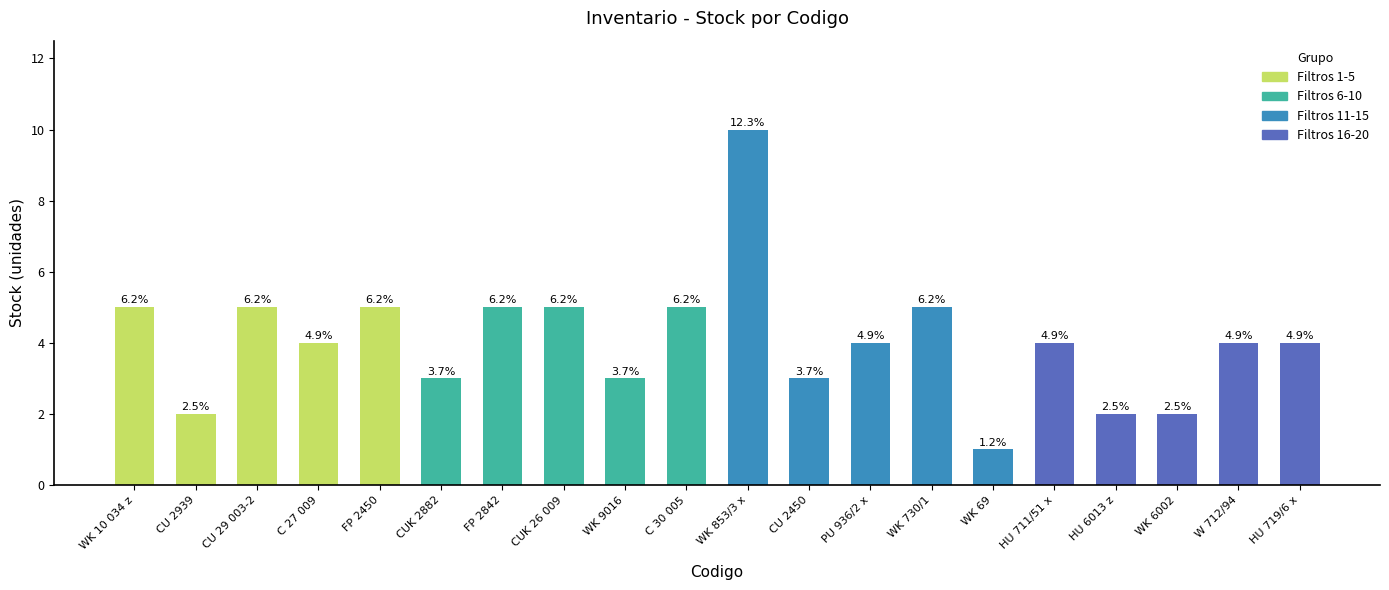

Does the chart contain any negative values?

No